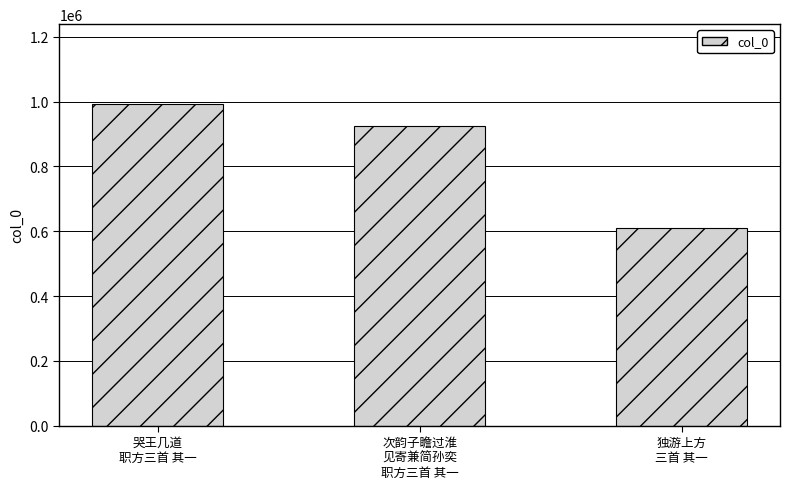

Reading left to right, transcribe all the data shown in this chart.

991473	924484	610574